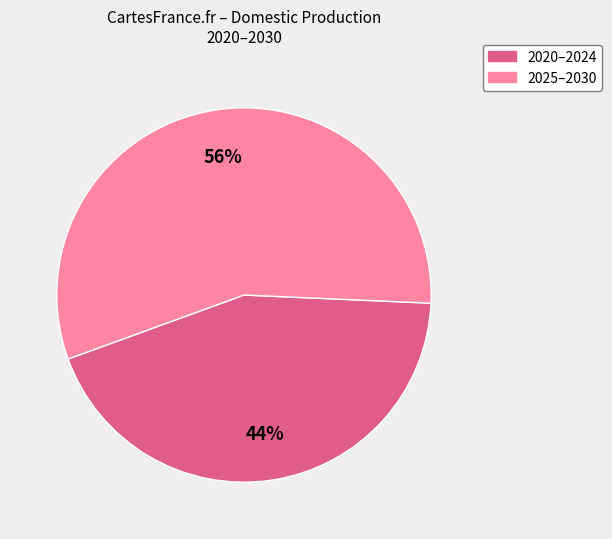

Is there a majority slice in this chart?

Yes